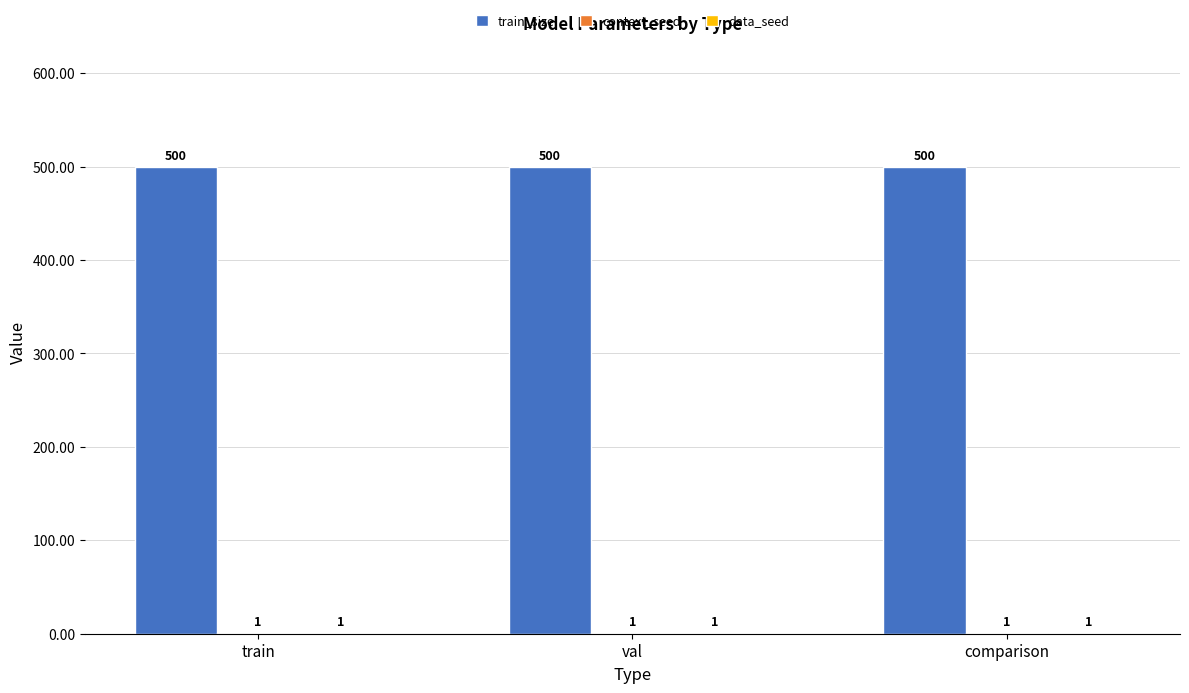

What is the sum of all train_size values?

1500